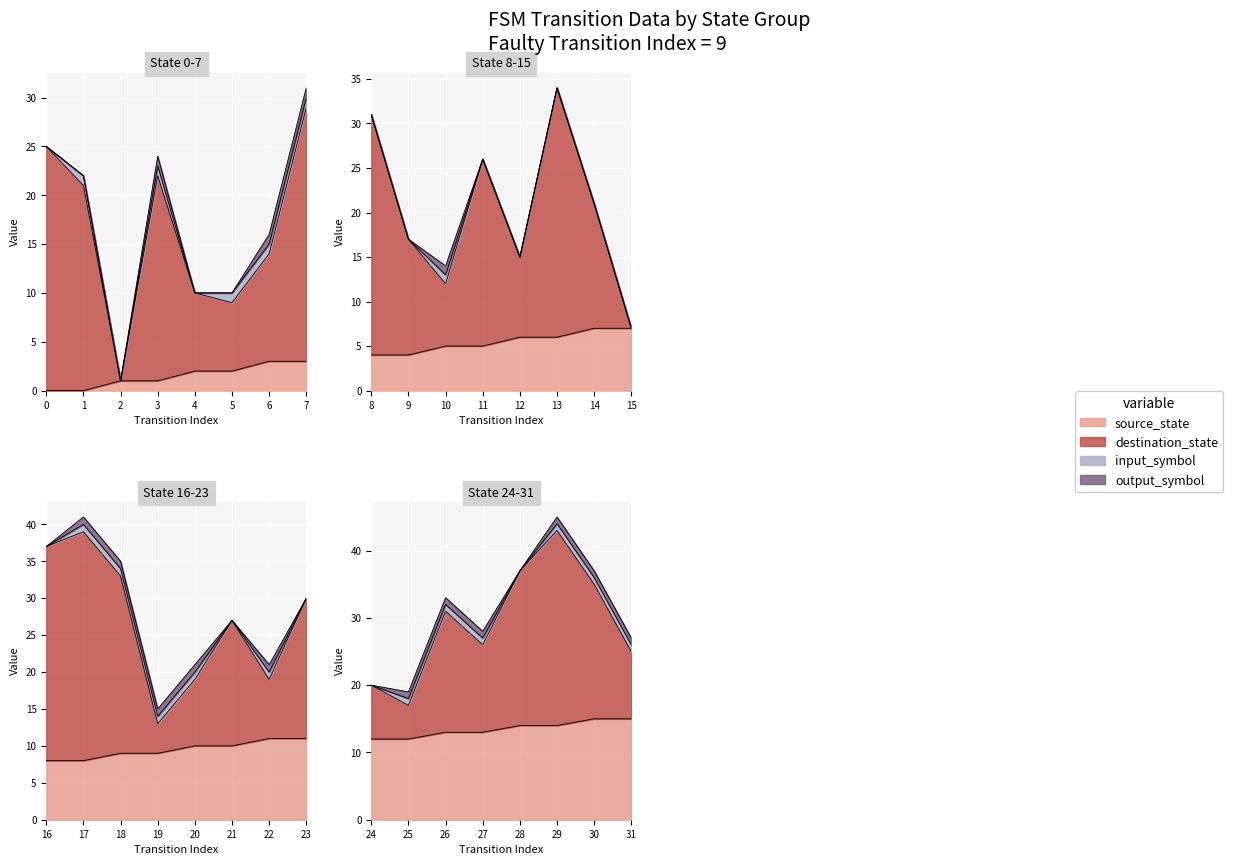

True or false: source_state and output_symbol cross at least once.

False